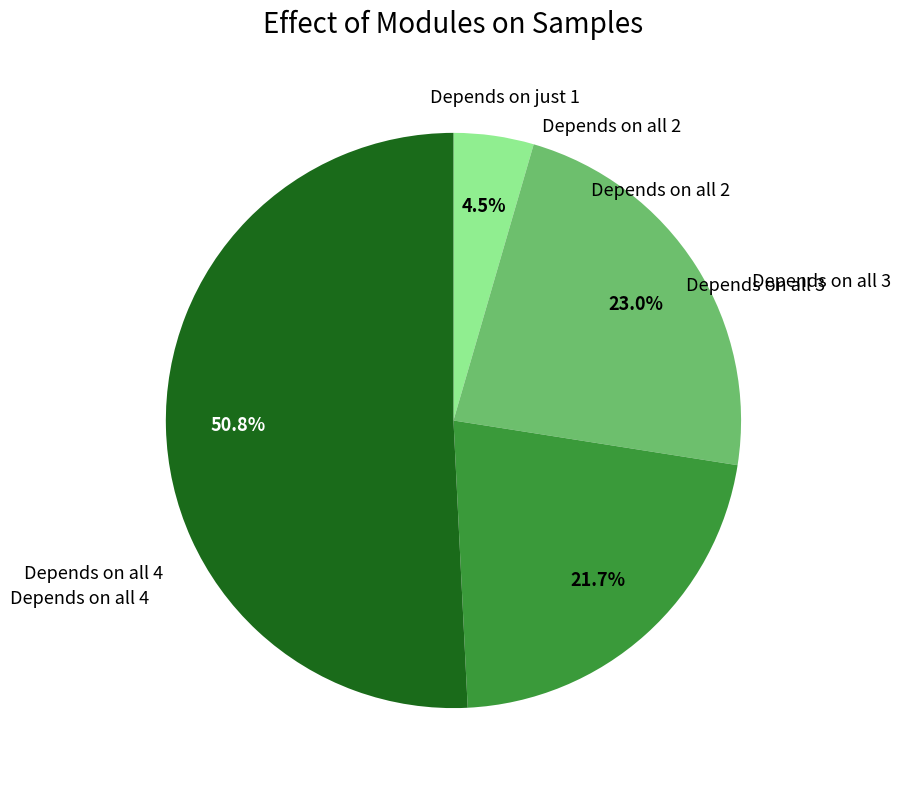

Is there a majority slice in this chart?

Yes